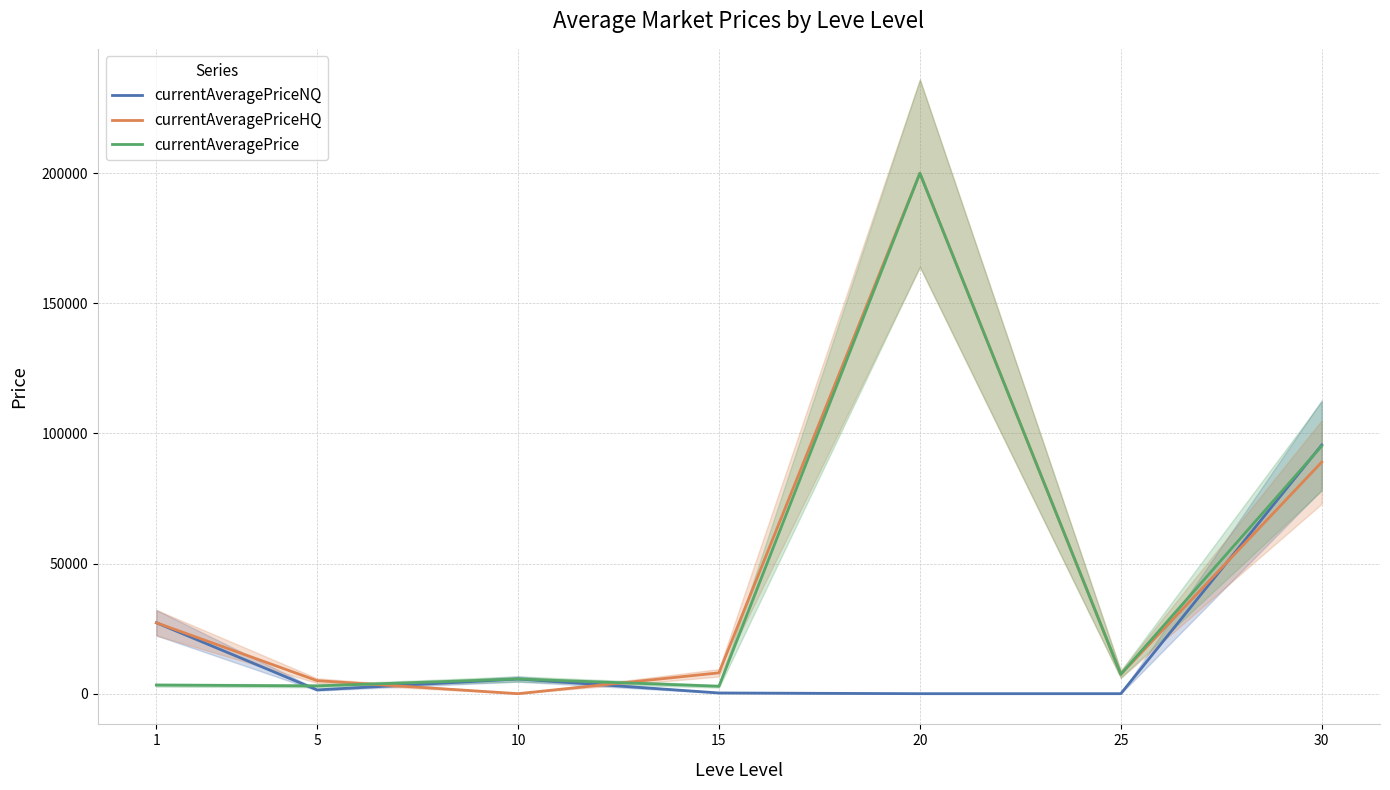

What is the average value of the currentAveragePriceNQ series?

18596.1